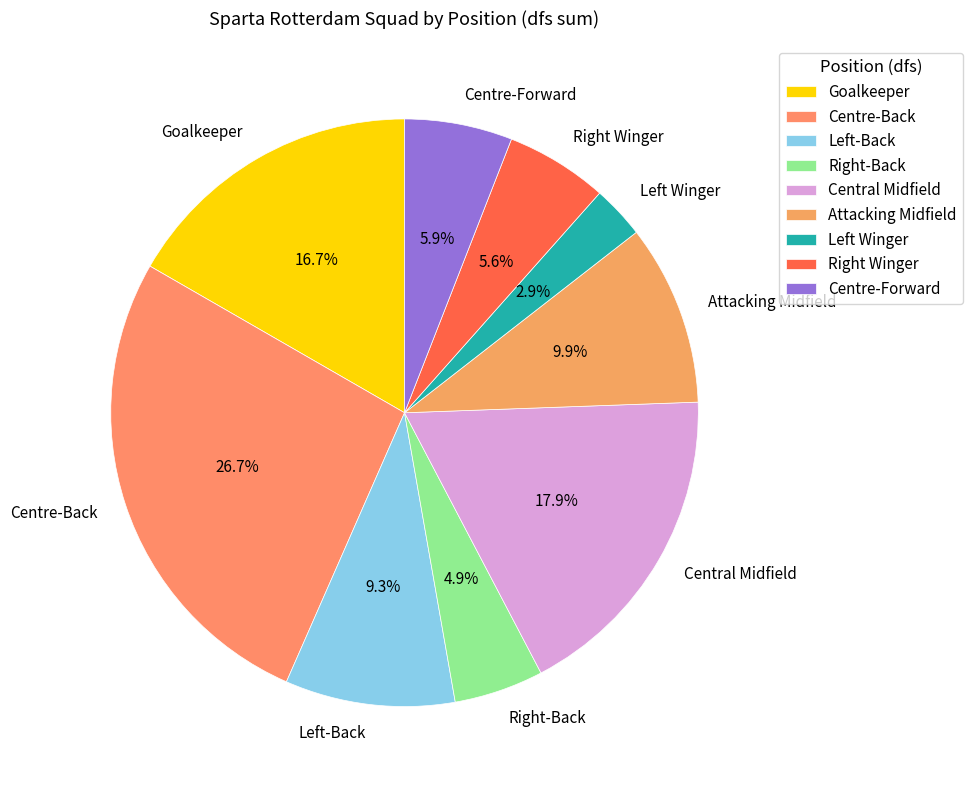

What is the largest slice in the pie chart?

Centre-Back